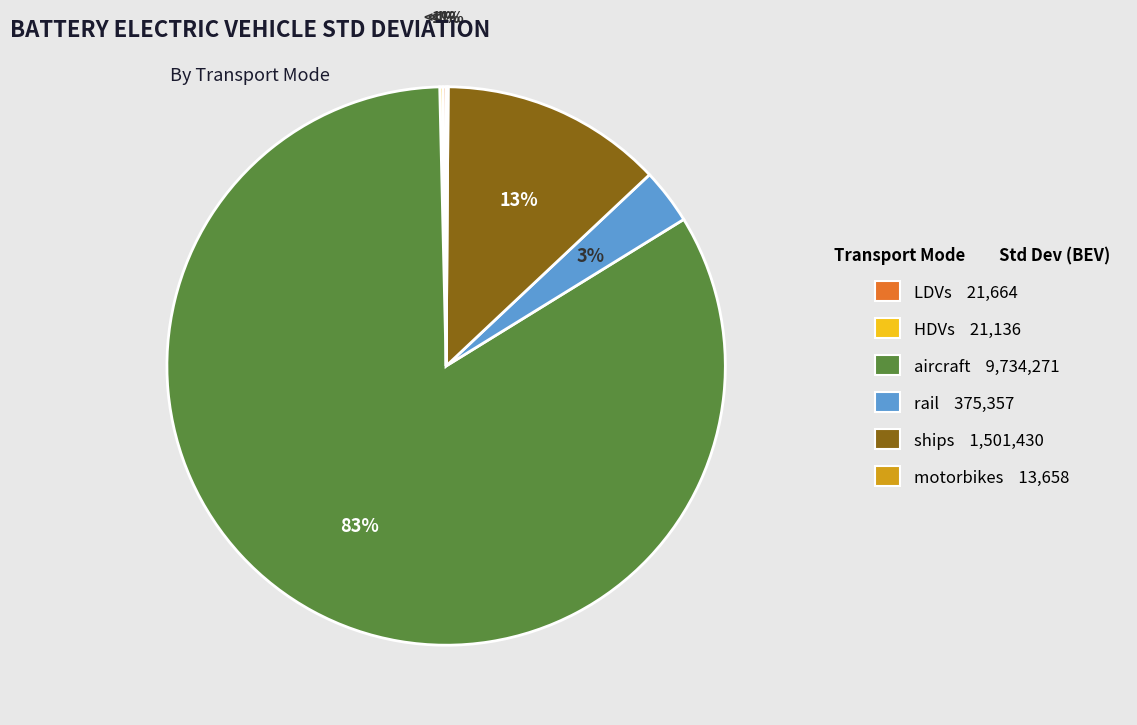

To the nearest percent, what portion does rail represent?

3%